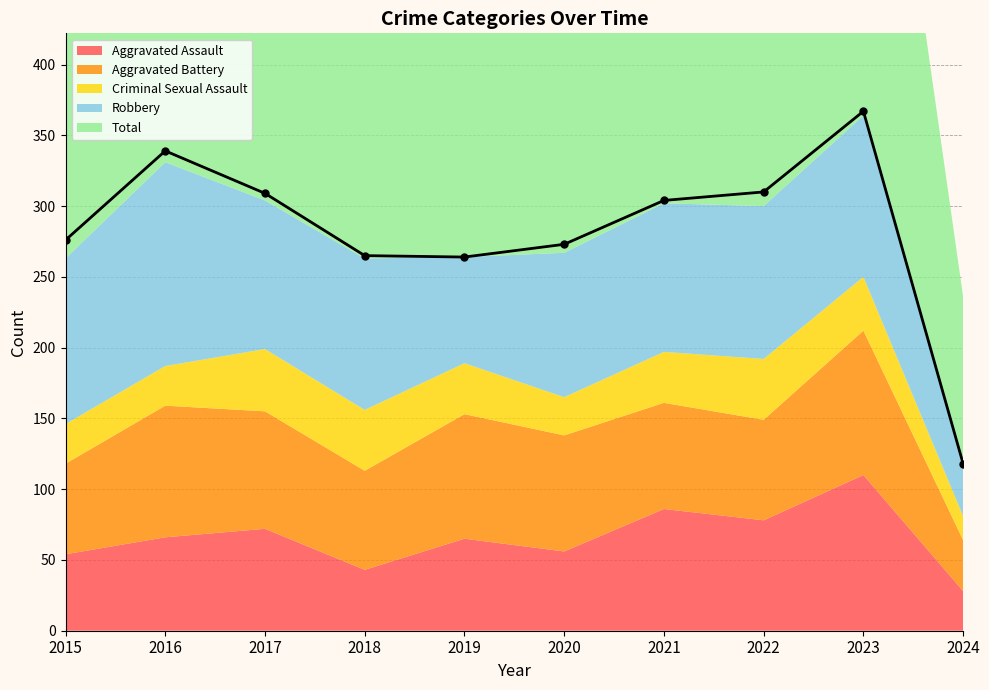

What is the value of the Robbery point at the 6th from the left?

102